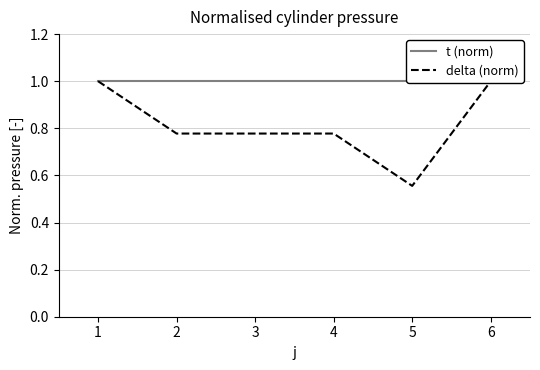

List the series in order of their overall mean, lowest first.

delta (norm), t (norm)